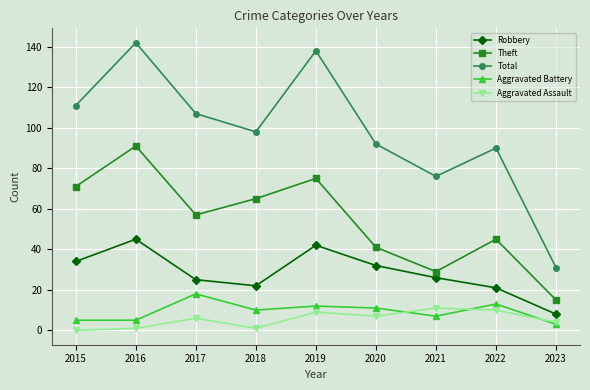

Which series has the largest range (max minus min)?

Total